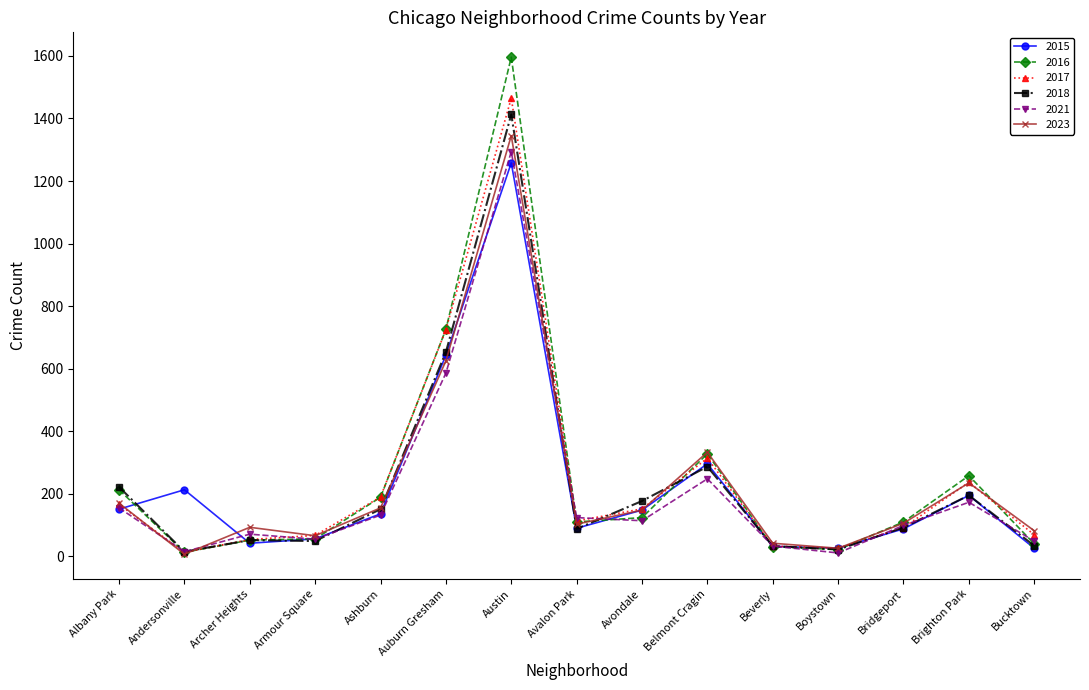

Which series has the widest spread of values?

2016